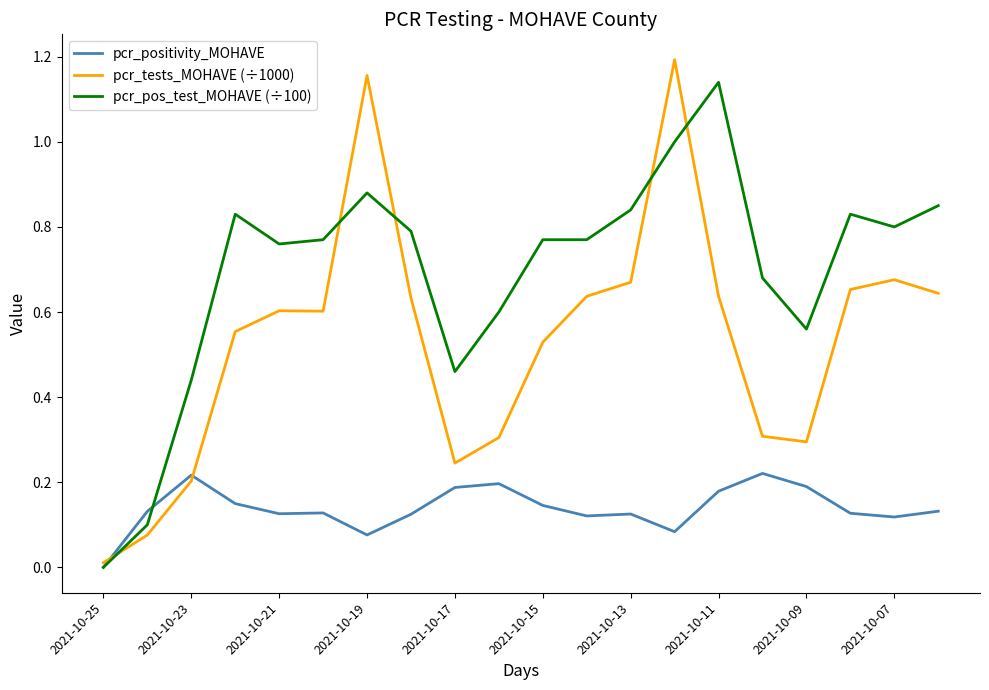

Which series has the largest range (max minus min)?

pcr_tests_MOHAVE (÷1000)